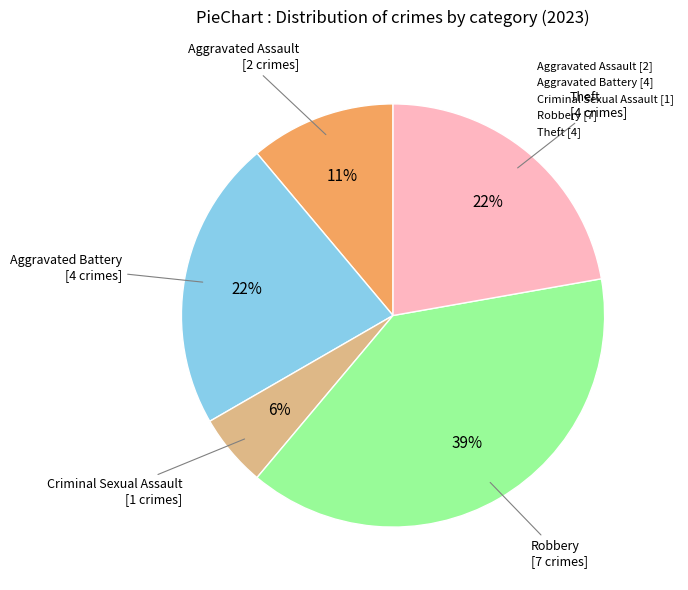

To the nearest percent, what portion does Theft [4] represent?

22%